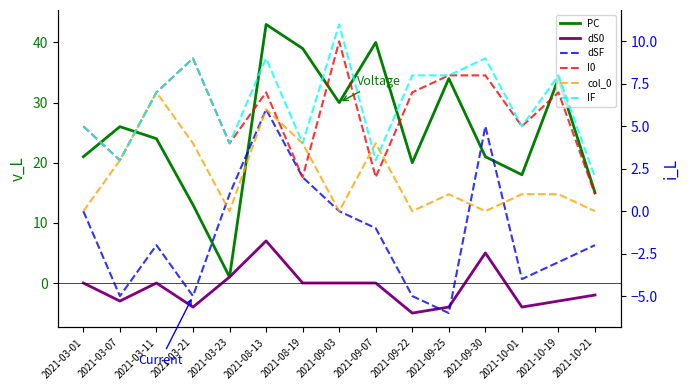

Is the value of col_0 at 2021-09-30 greater than the value of IF at 2021-10-21?

No